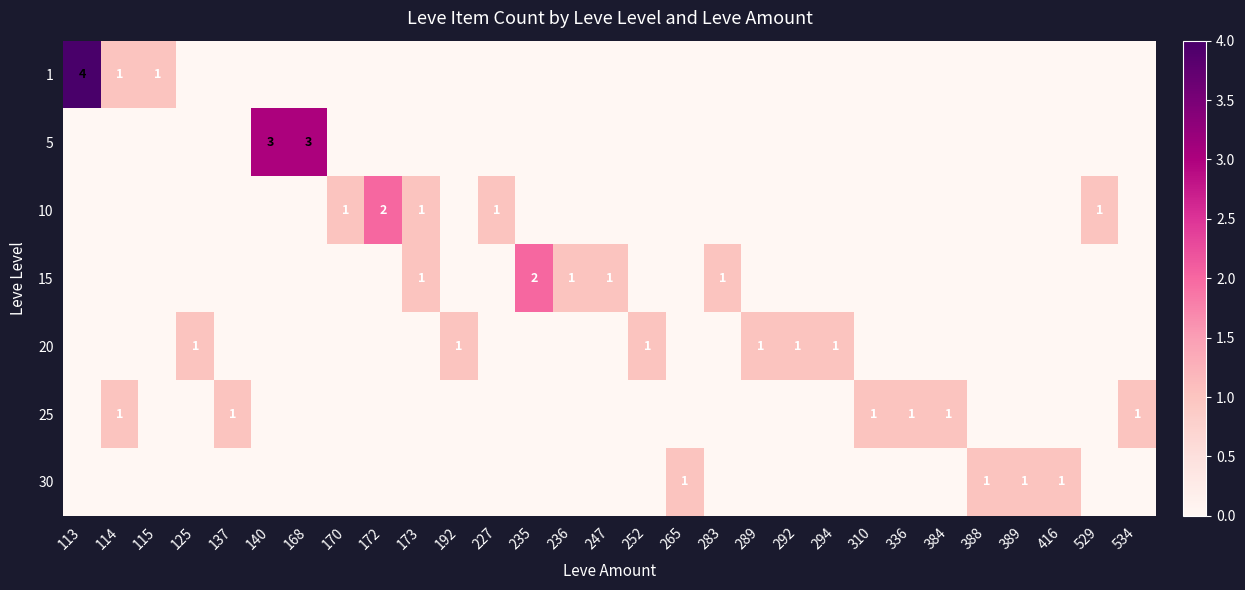

List the series in order of their peak value, lowest first.

20, 25, 30, 10, 15, 5, 1